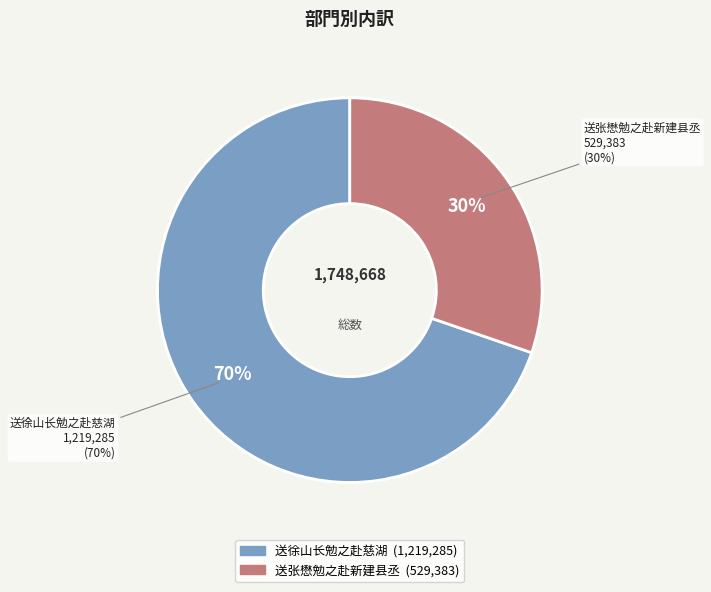

Which category has the smallest portion of the pie?

送张懋勉之赴新建县丞